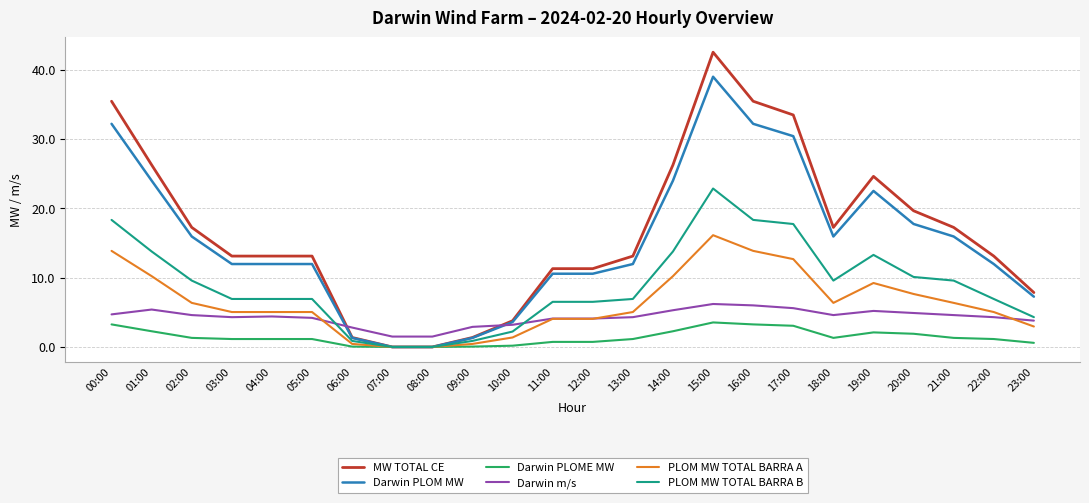

What is the maximum value for MW TOTAL CE?

42.5